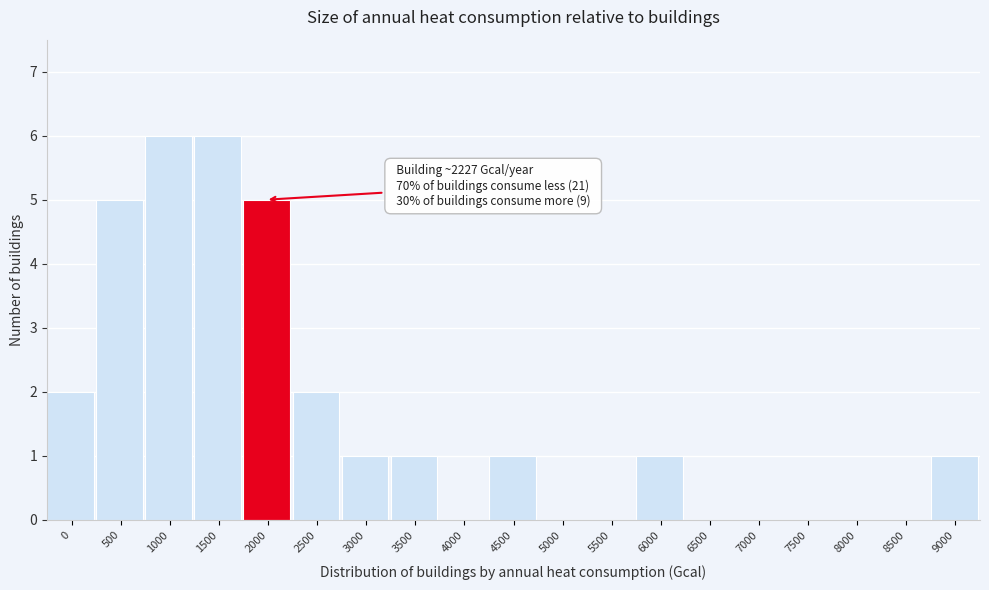

Reading left to right, transcribe all the data shown in this chart.

0=2	500=5	1000=6	1500=6	2000=5	2500=2	3000=1	3500=1	4000=0	4500=1	5000=0	5500=0	6000=1	6500=0	7000=0	7500=0	8000=0	8500=0	9000=1